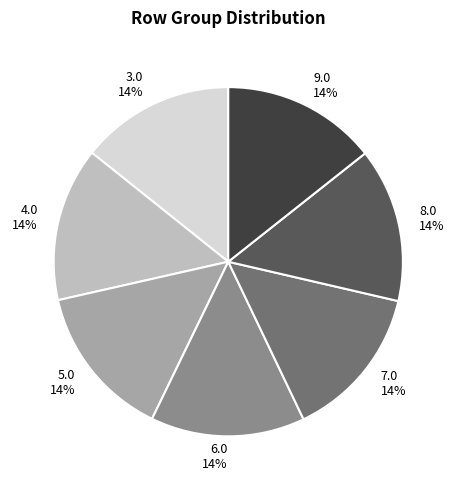

How many segments does this pie chart have?

7